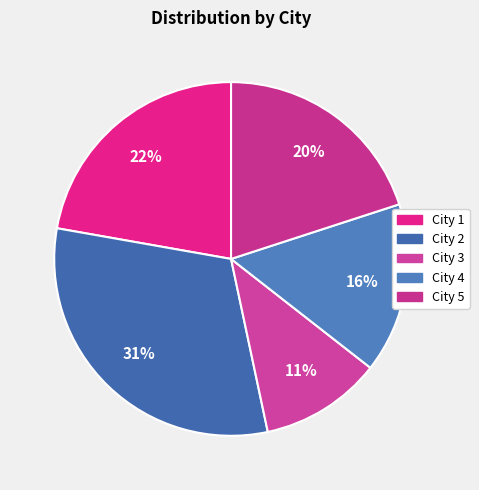

Which category has the biggest portion of the pie?

City 2